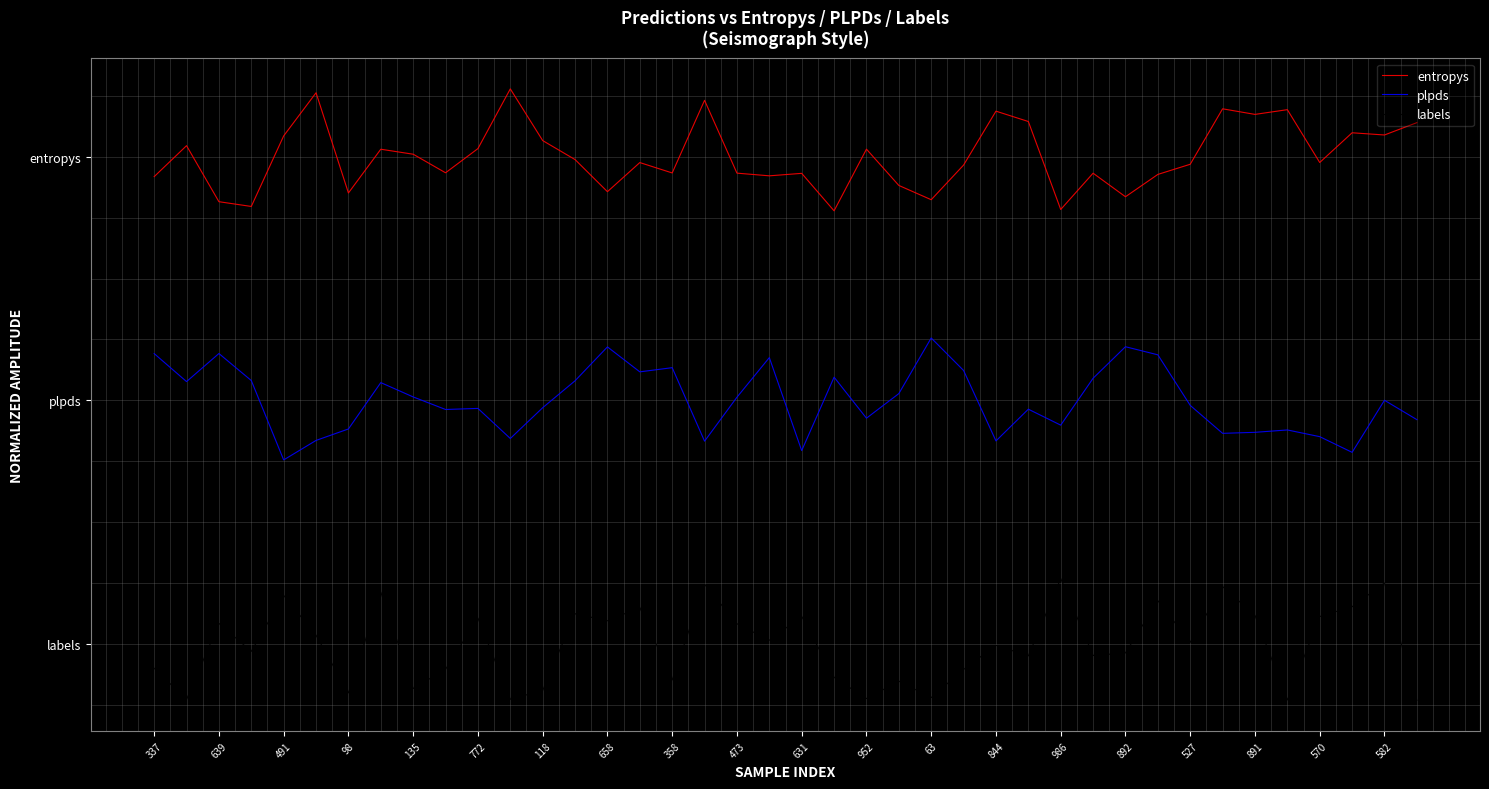

What are all the series names shown in the legend?

entropys, plpds, labels